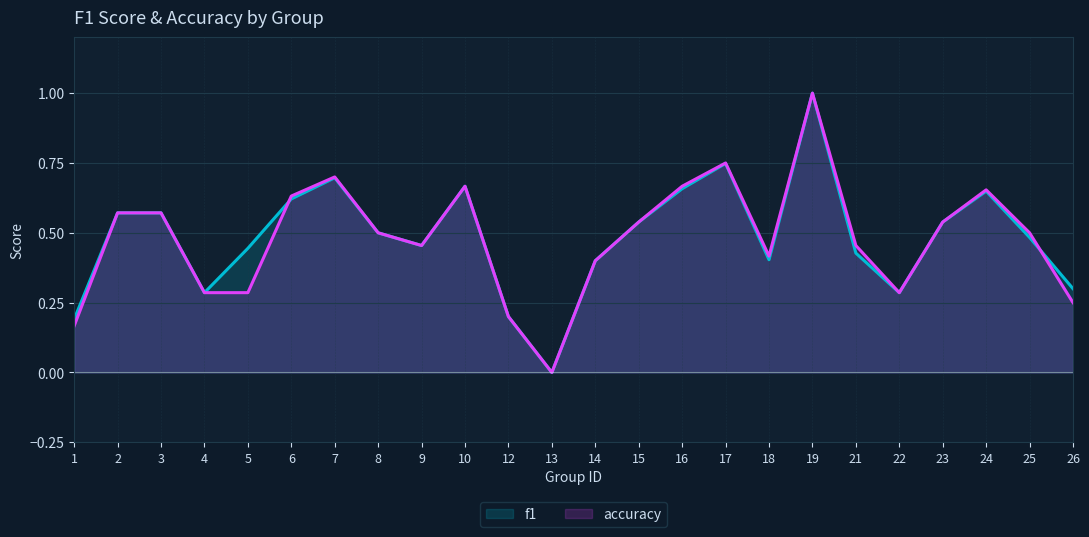

At which category does f1 reach its first local valley?

4